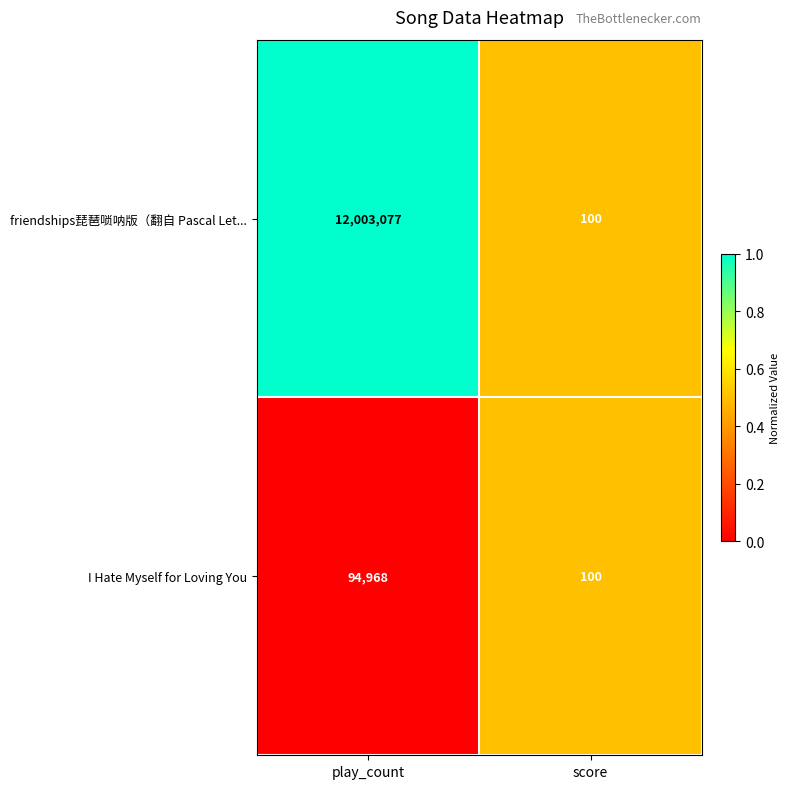

What is the difference between the friendships琵琶唢呐版（翻自 Pascal Let... values at score and play_count?

12002977